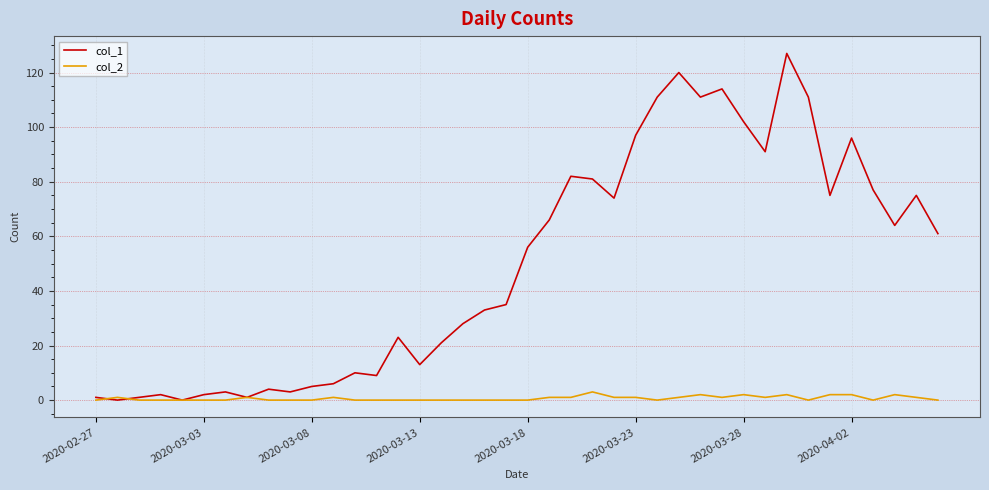

How many values in the col_1 series are below 56?

20